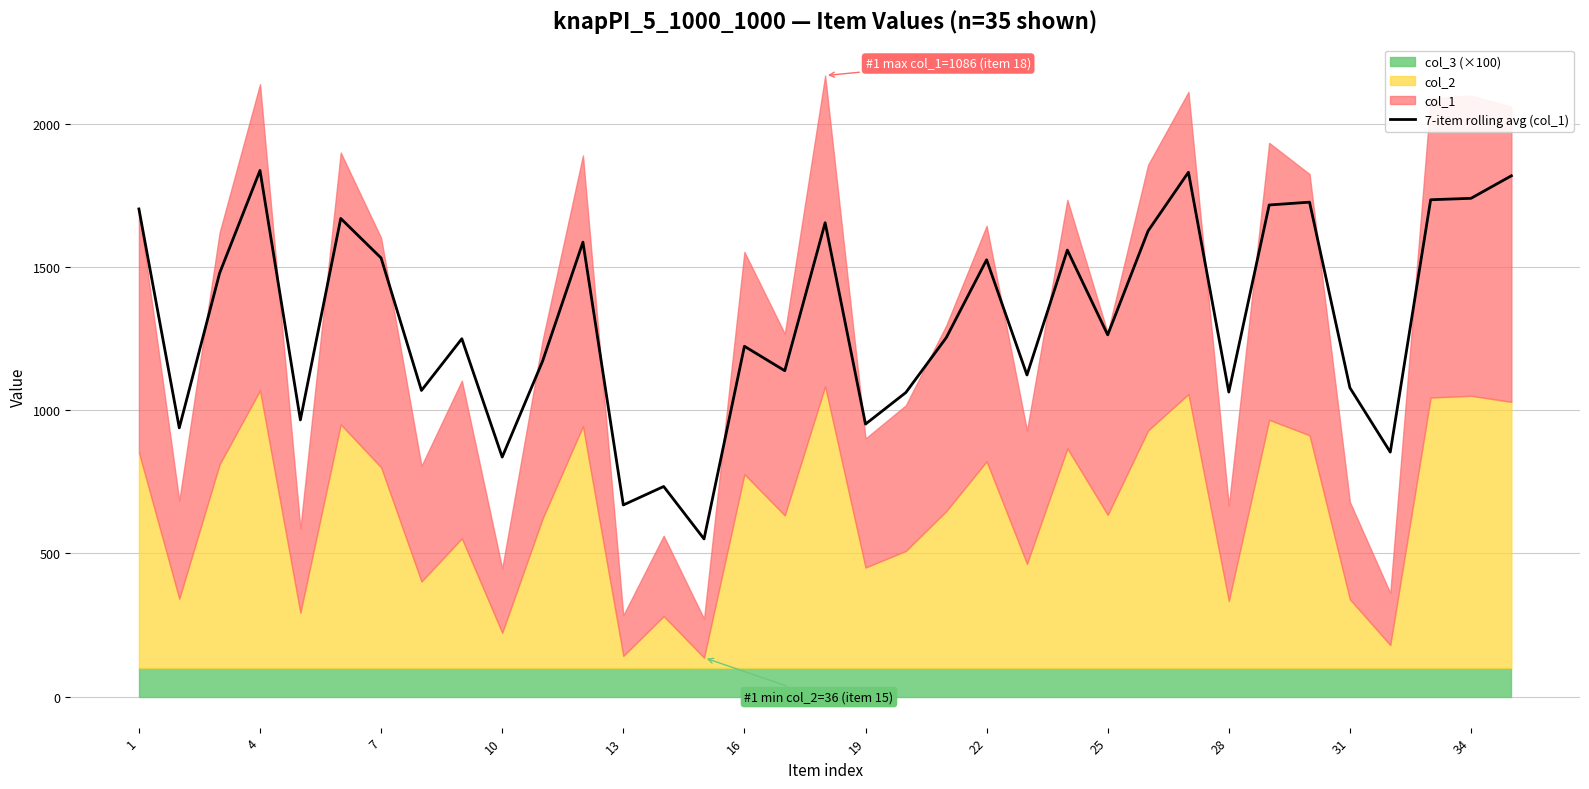

What is the maximum value for 7-item rolling avg (col_1)?

1838.5